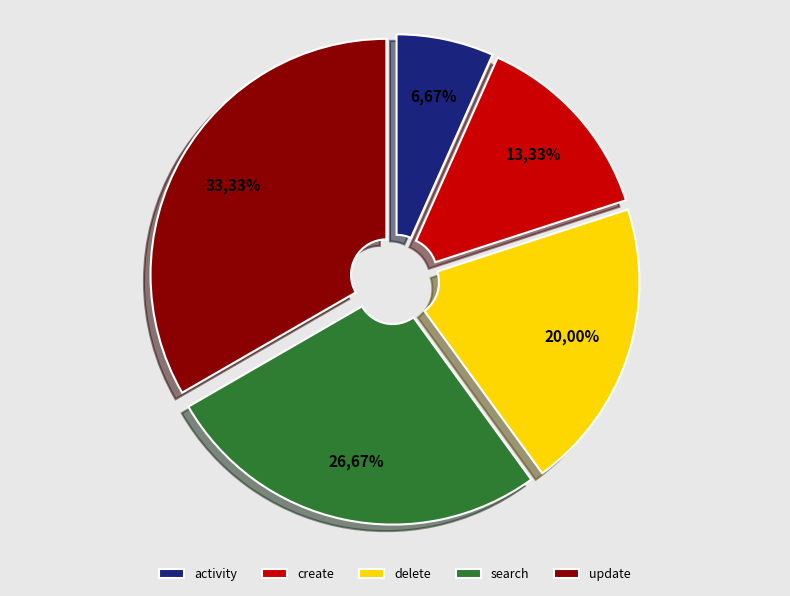

How many slices are in this pie chart?

5